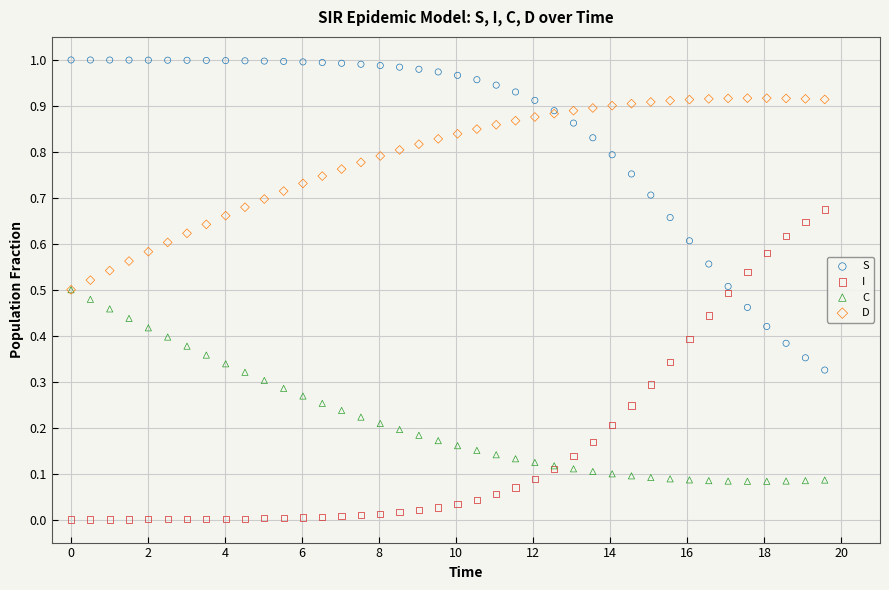

What are all the series names shown in the legend?

S, I, C, D